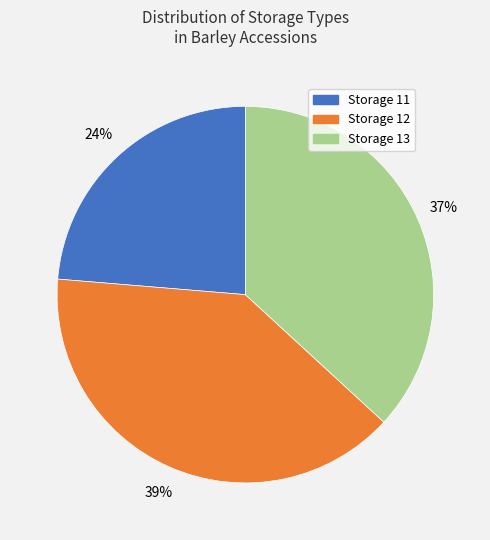

To the nearest percent, what is the average slice percentage?

33%